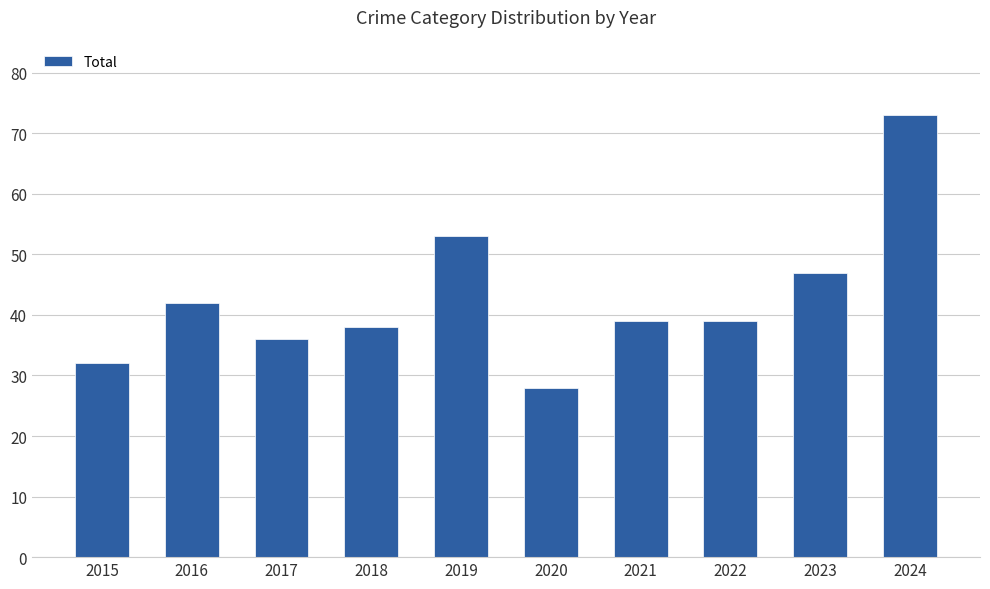

What is the sum of all values?

427